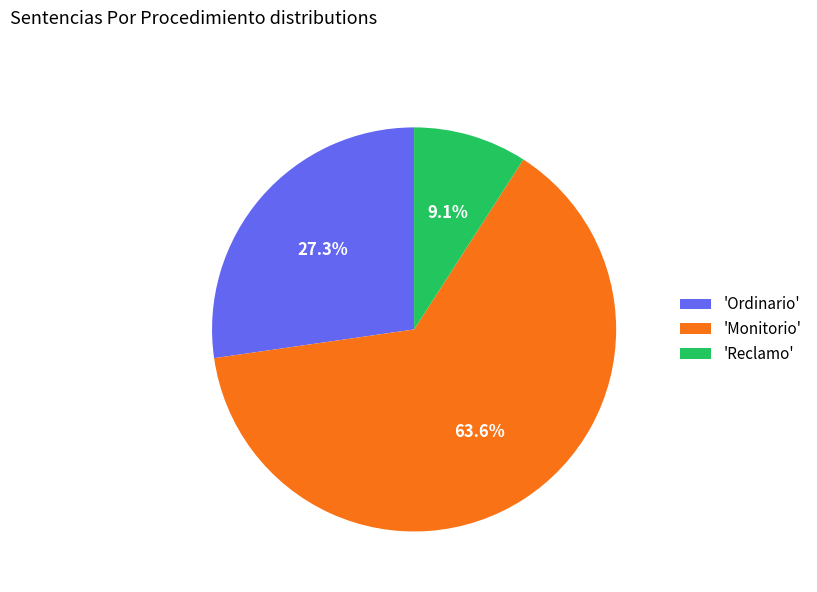

Is there any slice that represents more than half of the pie?

Yes